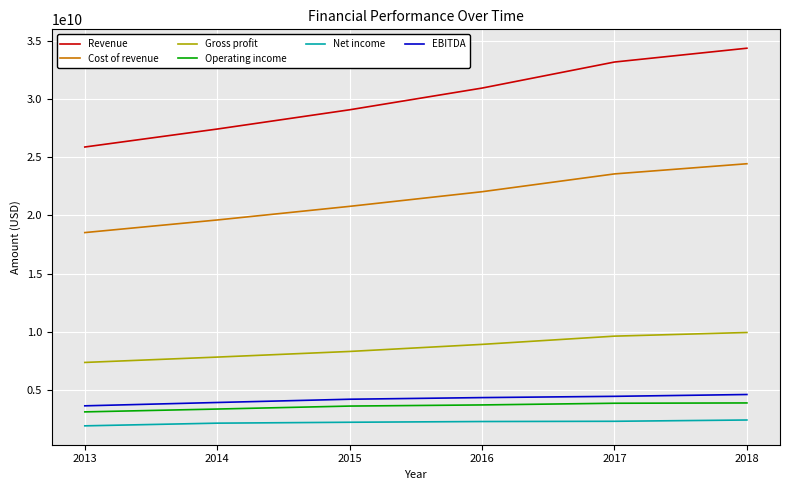

What is the highest value of the Cost of revenue series?

24439544000